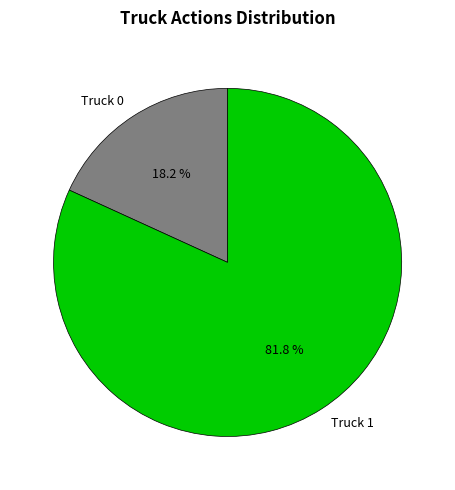

What is the largest slice in the pie chart?

Truck 1